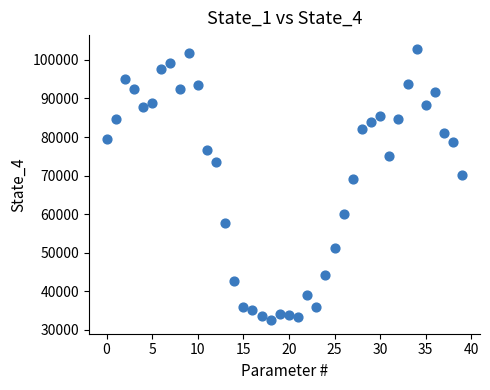

What Y value in the scatter plot is closest to 67716?

69169.9